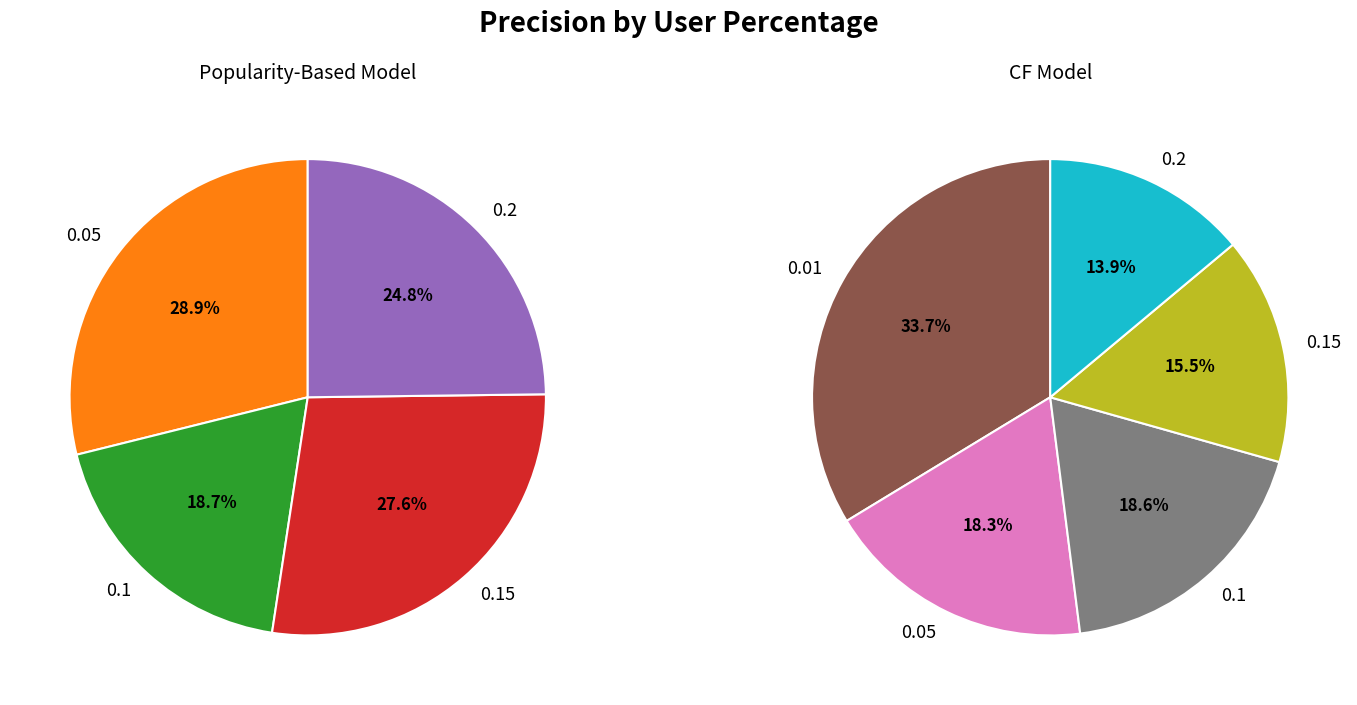

To the nearest percent, what percentage of the pie is 0.2?

14%